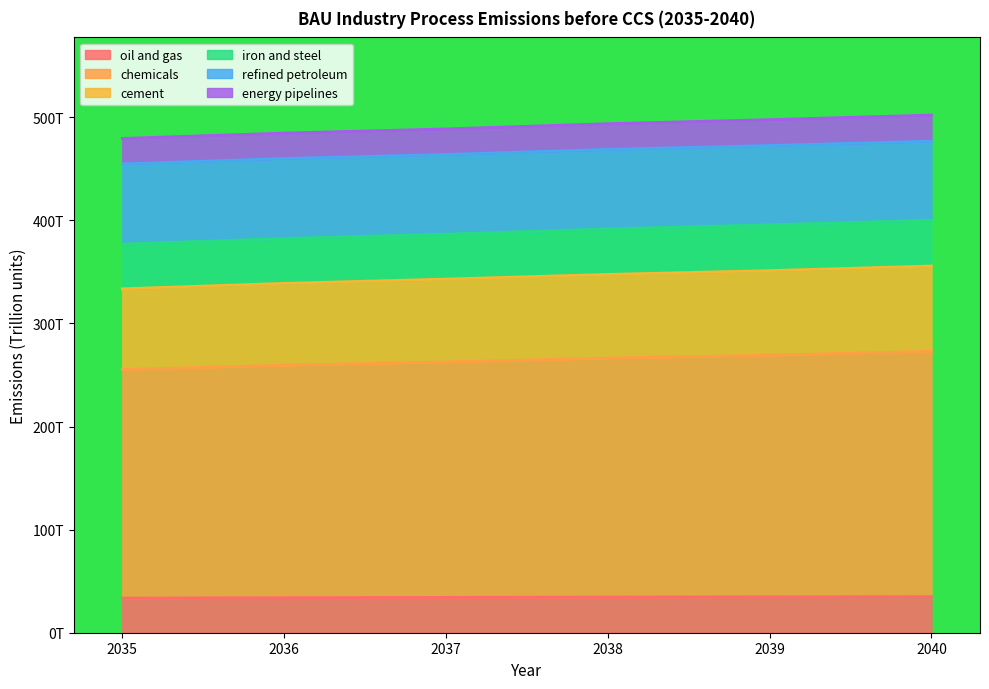

How many data points in cement are less than 347?

3